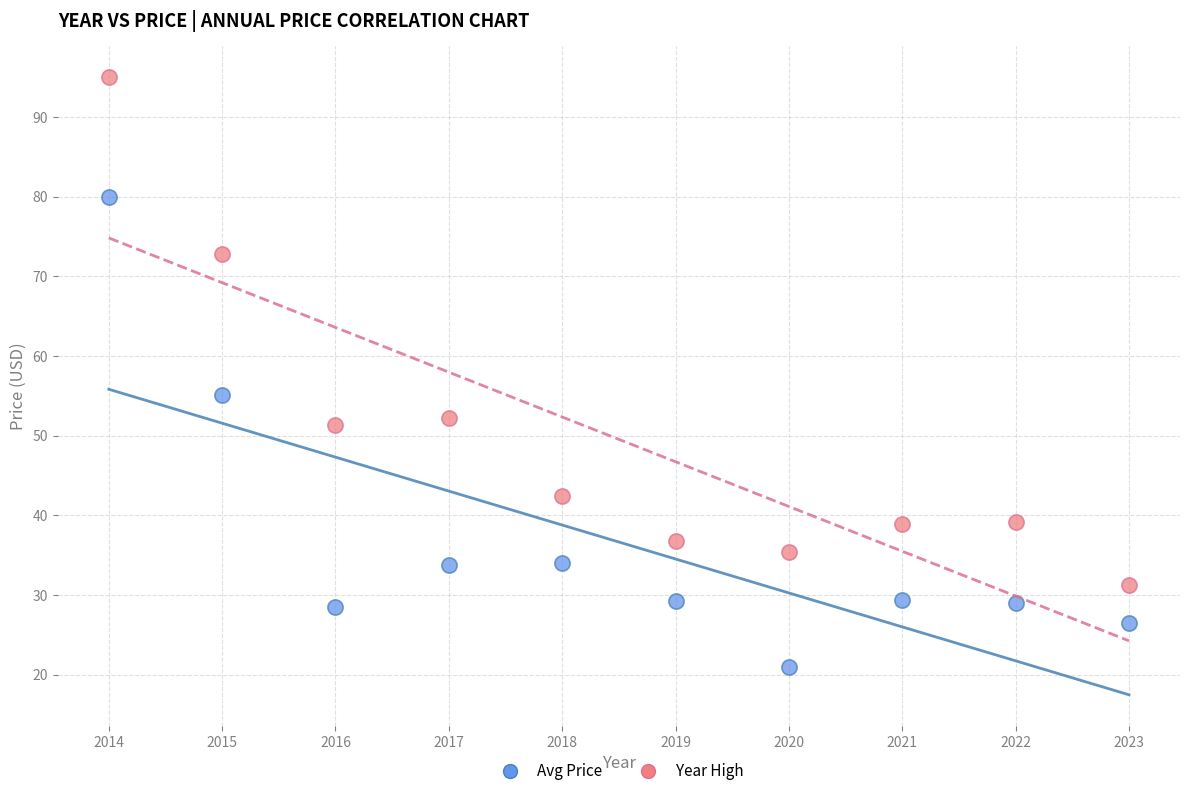

Which series reaches the minimum Y coordinate?

Avg Price